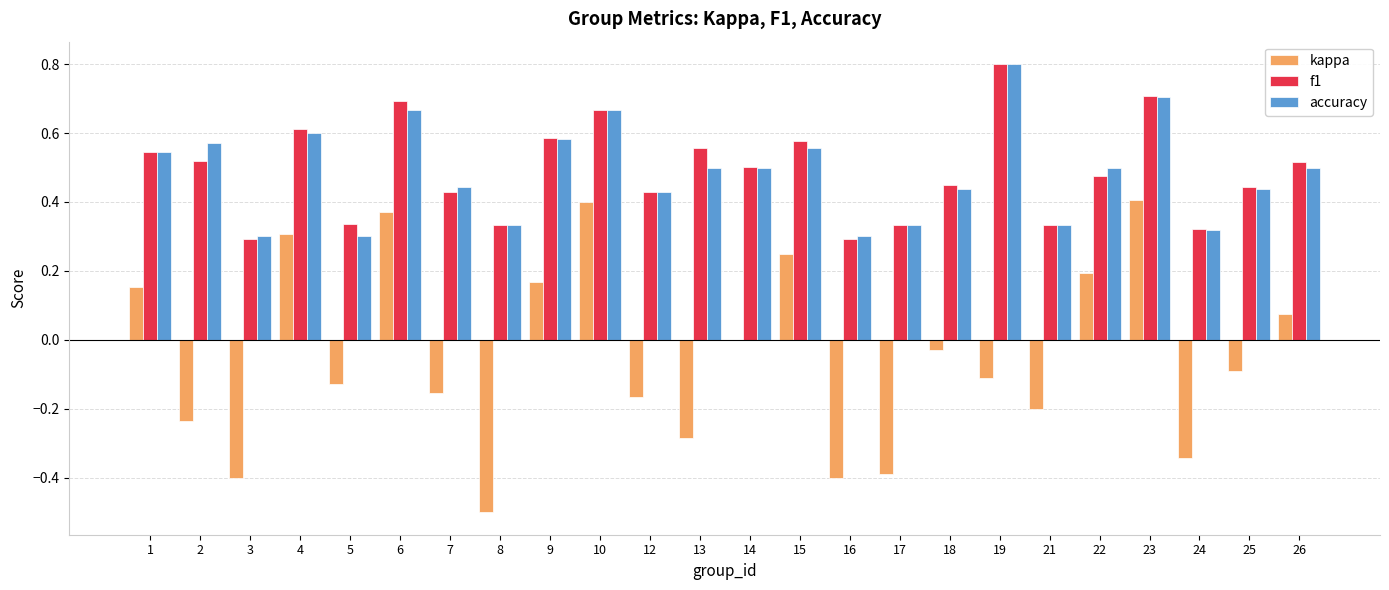

What is the highest value of the f1 series?

0.8